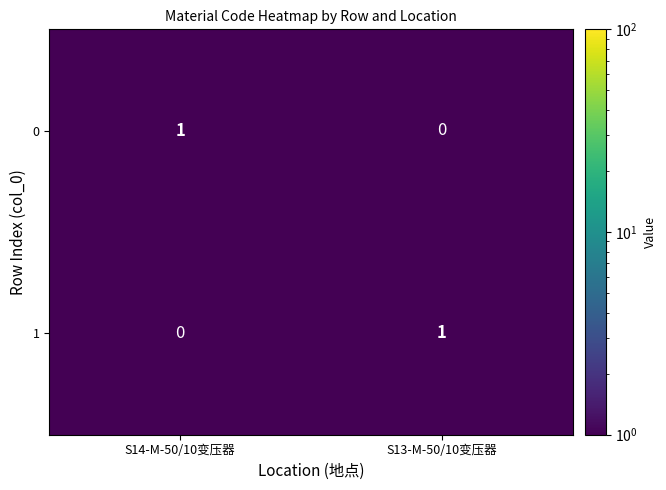

Reading left to right, list all the values displayed in this chart.

0: S14-M-50/10变压器=1	S13-M-50/10变压器=0
1: S14-M-50/10变压器=0	S13-M-50/10变压器=1